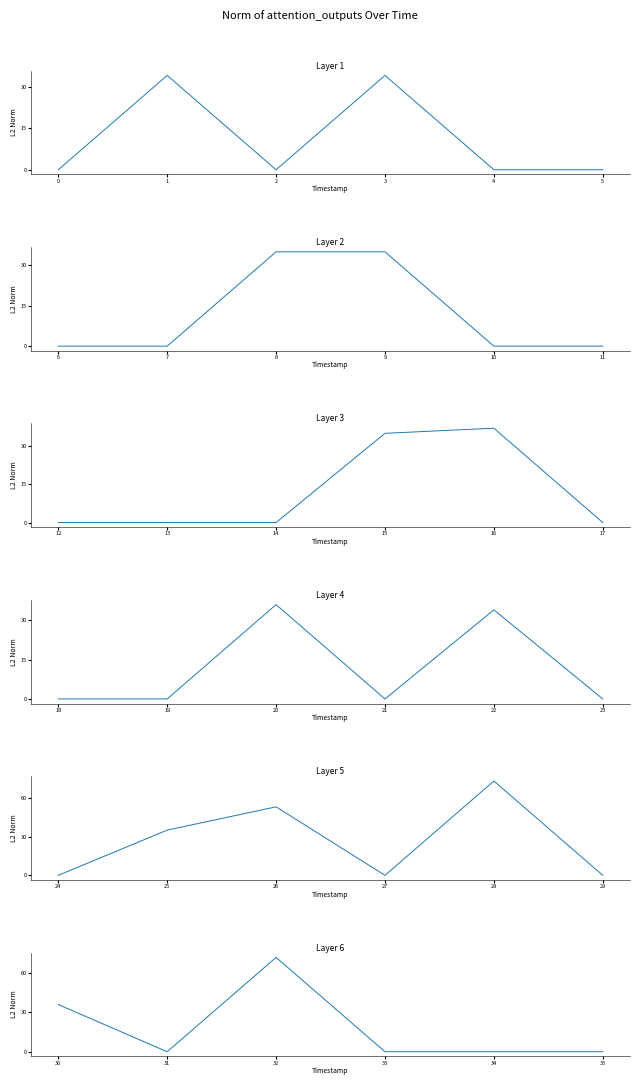

Is it true that the value at 30 is 62?

False